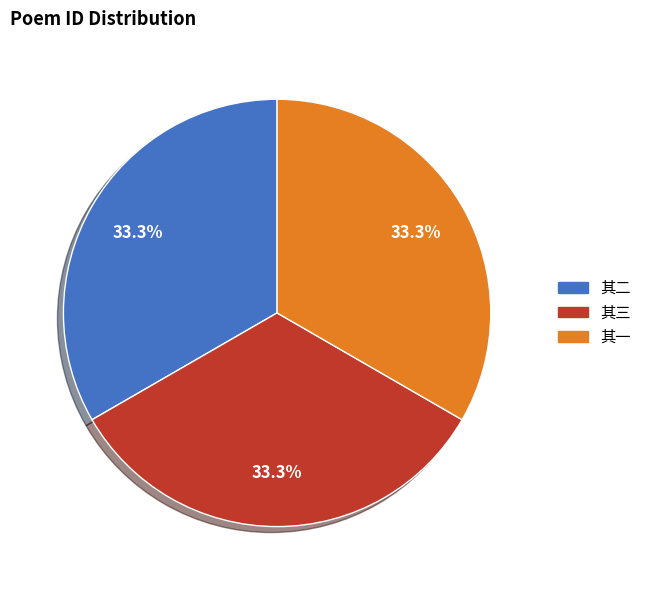

Approximately how many times larger is the value at 其一 compared to 其二?

1.0